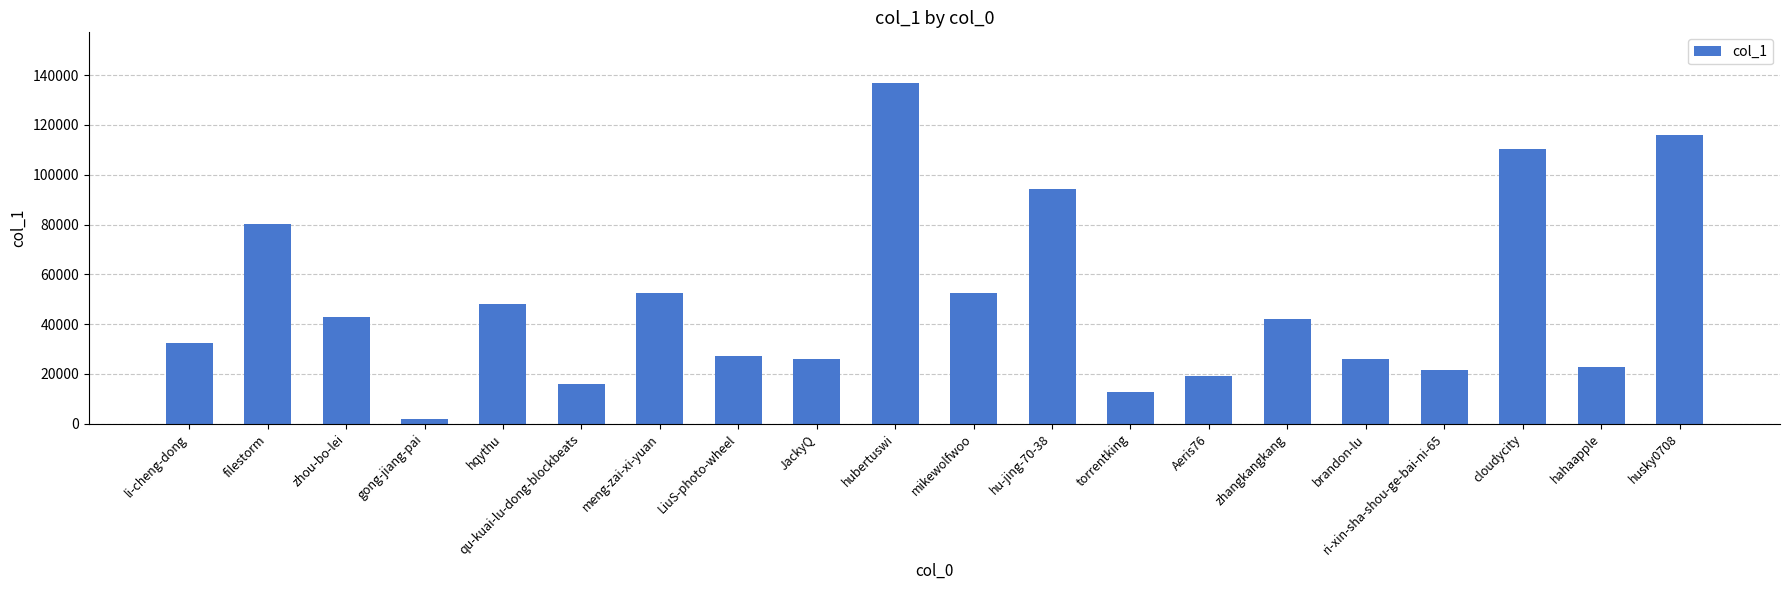

Approximately how many times larger is the value at zhangkangkang compared to mikewolfwoo?

0.8